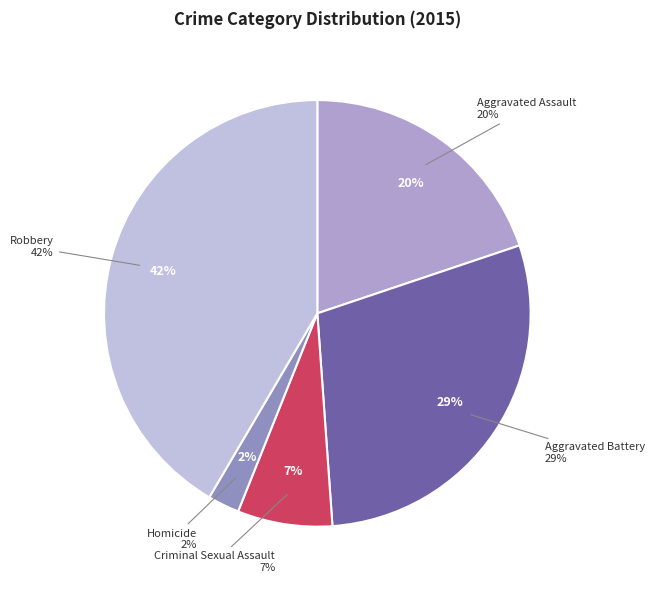

Count the number of slices in the pie.

5